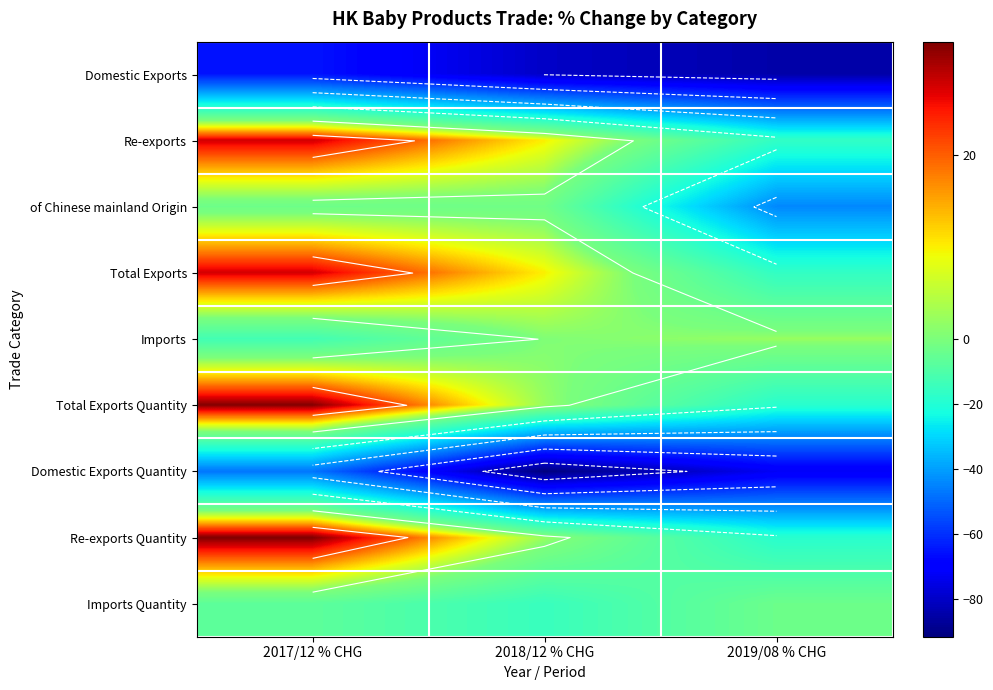

What is the spread (max minus min) of values at 2019/08 % CHG?

86.9